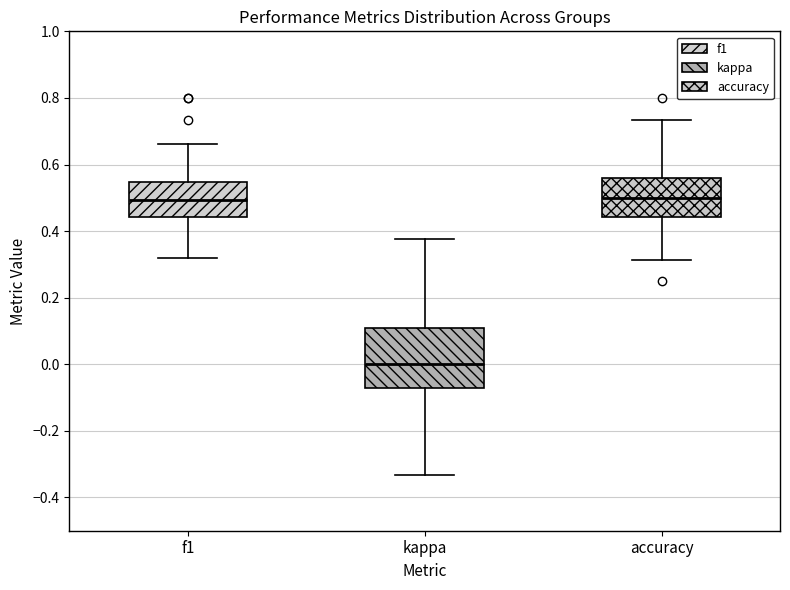

Reading left to right, read every box against the y-axis: the position of its median line, the range the box covers, and the ends of its whiskers. The values are not printed on the chart, so give them approximately, as read against the axis.

f1: median 0.50, box 0.44 to 0.54, whiskers 0.32 to 0.66
kappa: median 0.00, box -0.08 to 0.10, whiskers -0.34 to 0.38
accuracy: median 0.50, box 0.44 to 0.56, whiskers 0.32 to 0.74